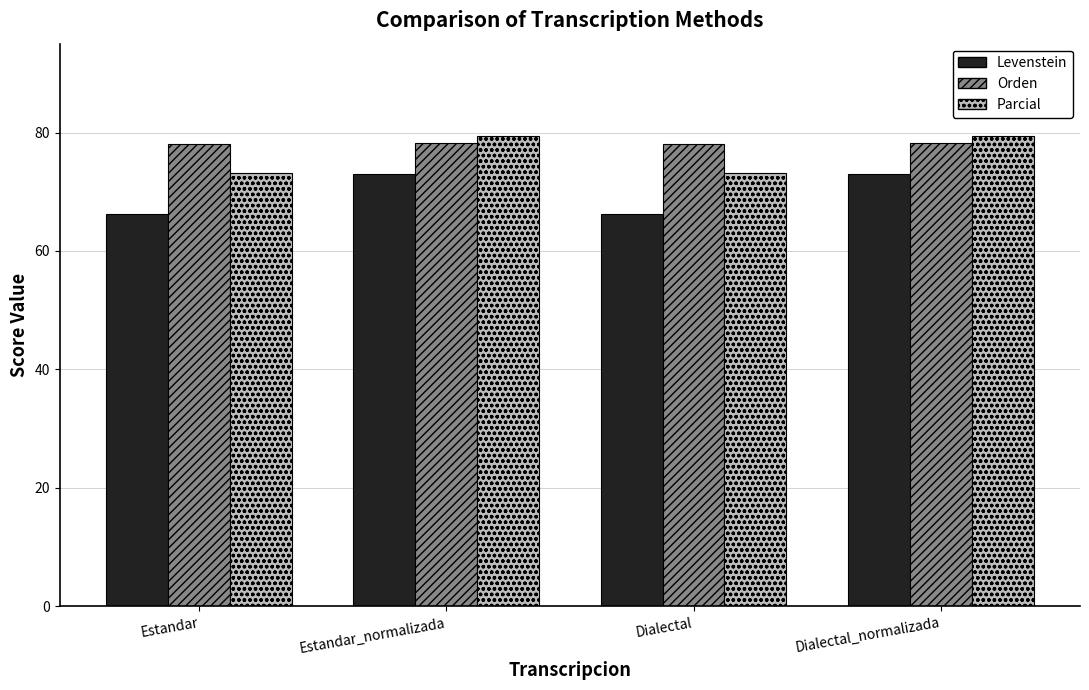

Read the Levenstein value at Dialectal.

66.2